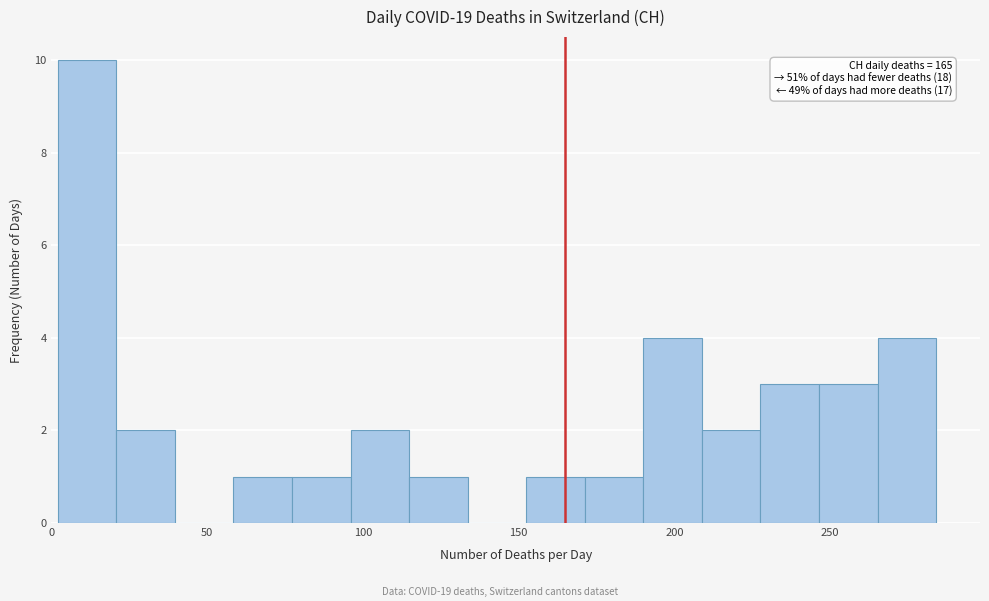

Read against the x-axis, roughly where is the centre of the tallest bar?

10